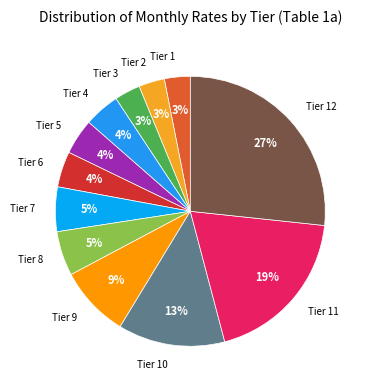

How many segments does this pie chart have?

12